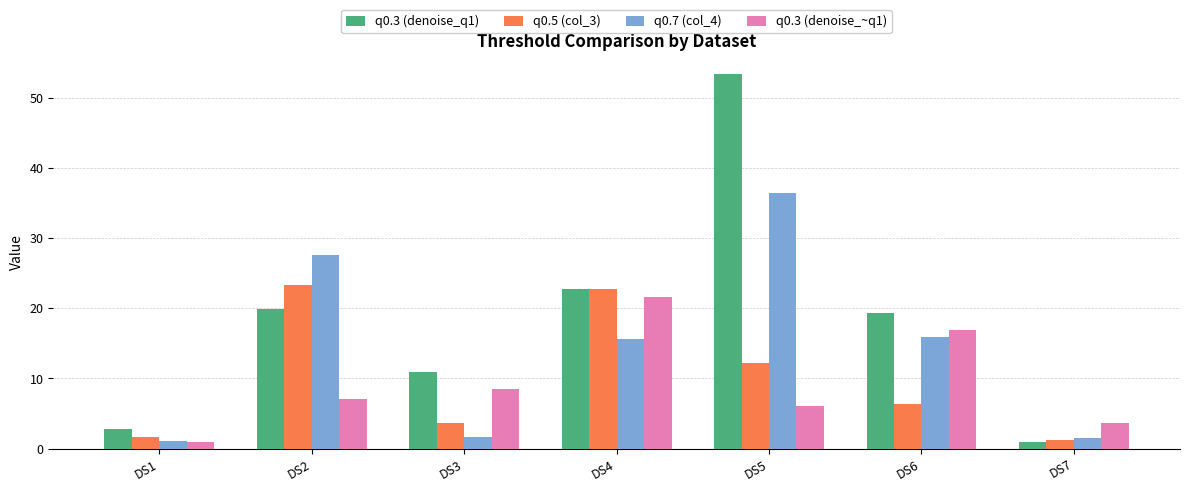

Rank the categories by q0.3 (denoise_~q1) value from lowest to highest.

DS1, DS7, DS5, DS2, DS3, DS6, DS4